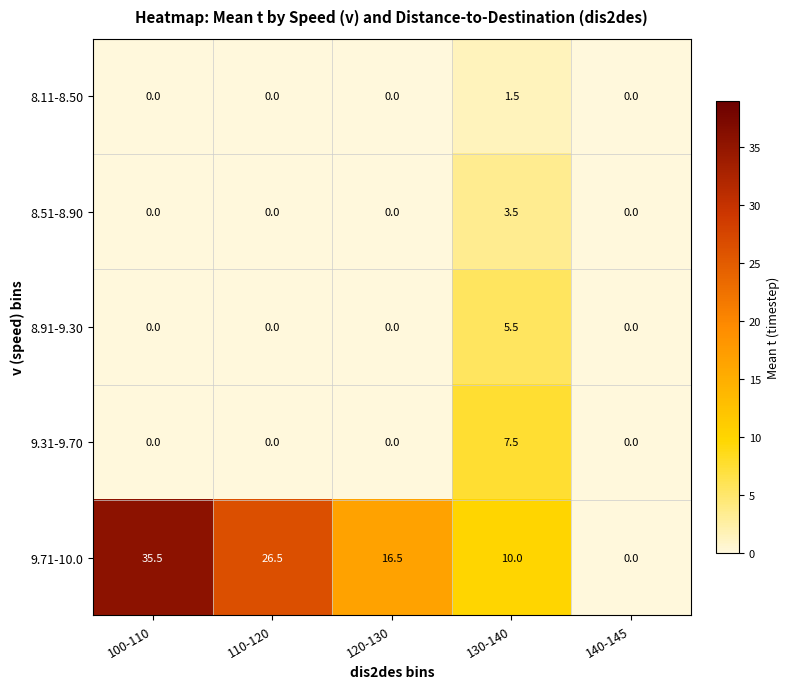

Reading left to right, transcribe all the data shown in this chart.

8.11-8.50: 0.0	0.0	0.0	1.5	0.0
8.51-8.90: 0.0	0.0	0.0	3.5	0.0
8.91-9.30: 0.0	0.0	0.0	5.5	0.0
9.31-9.70: 0.0	0.0	0.0	7.5	0.0
9.71-10.0: 35.5	26.5	16.5	10.0	0.0